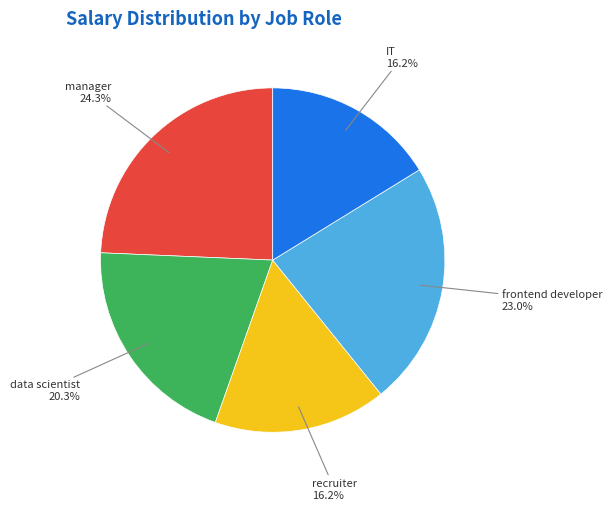

Does any single category account for the majority?

No